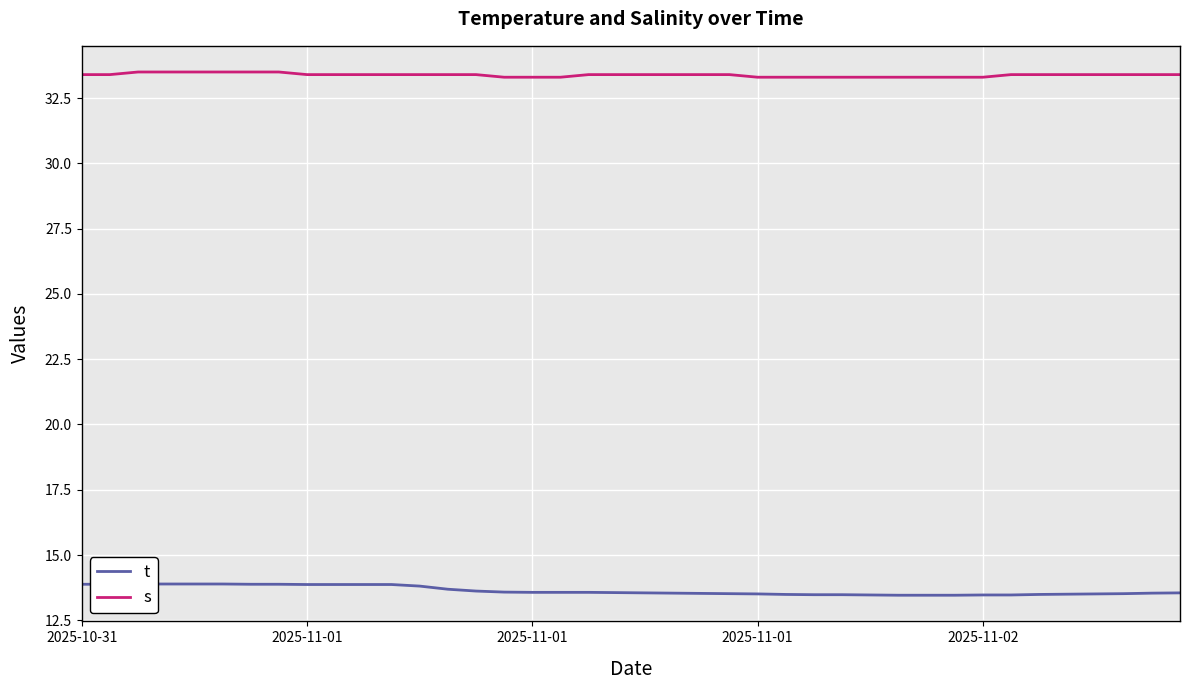

Rank the series by their average value, from lowest to highest.

t, s